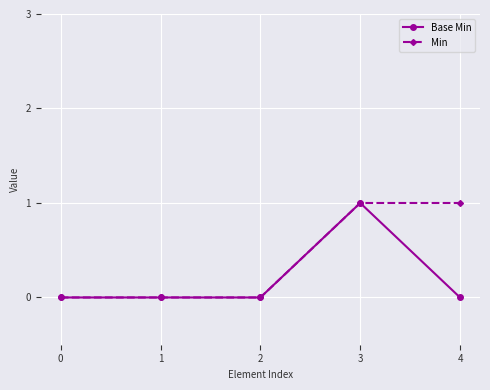

Reading left to right, what are all the values shown in this chart?

Base Min: 0	0	0	1	0
Min: 0	0	0	1	1